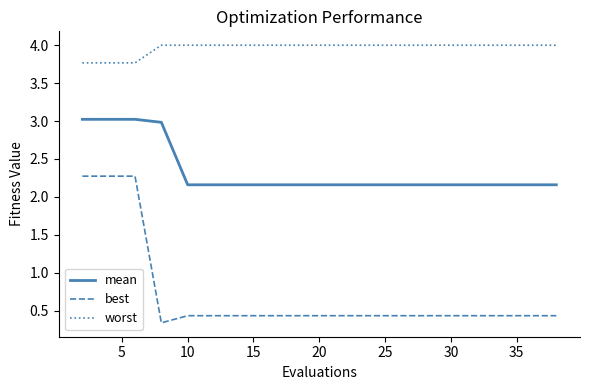

Rank the series by their maximum value, from highest to lowest.

worst, mean, best